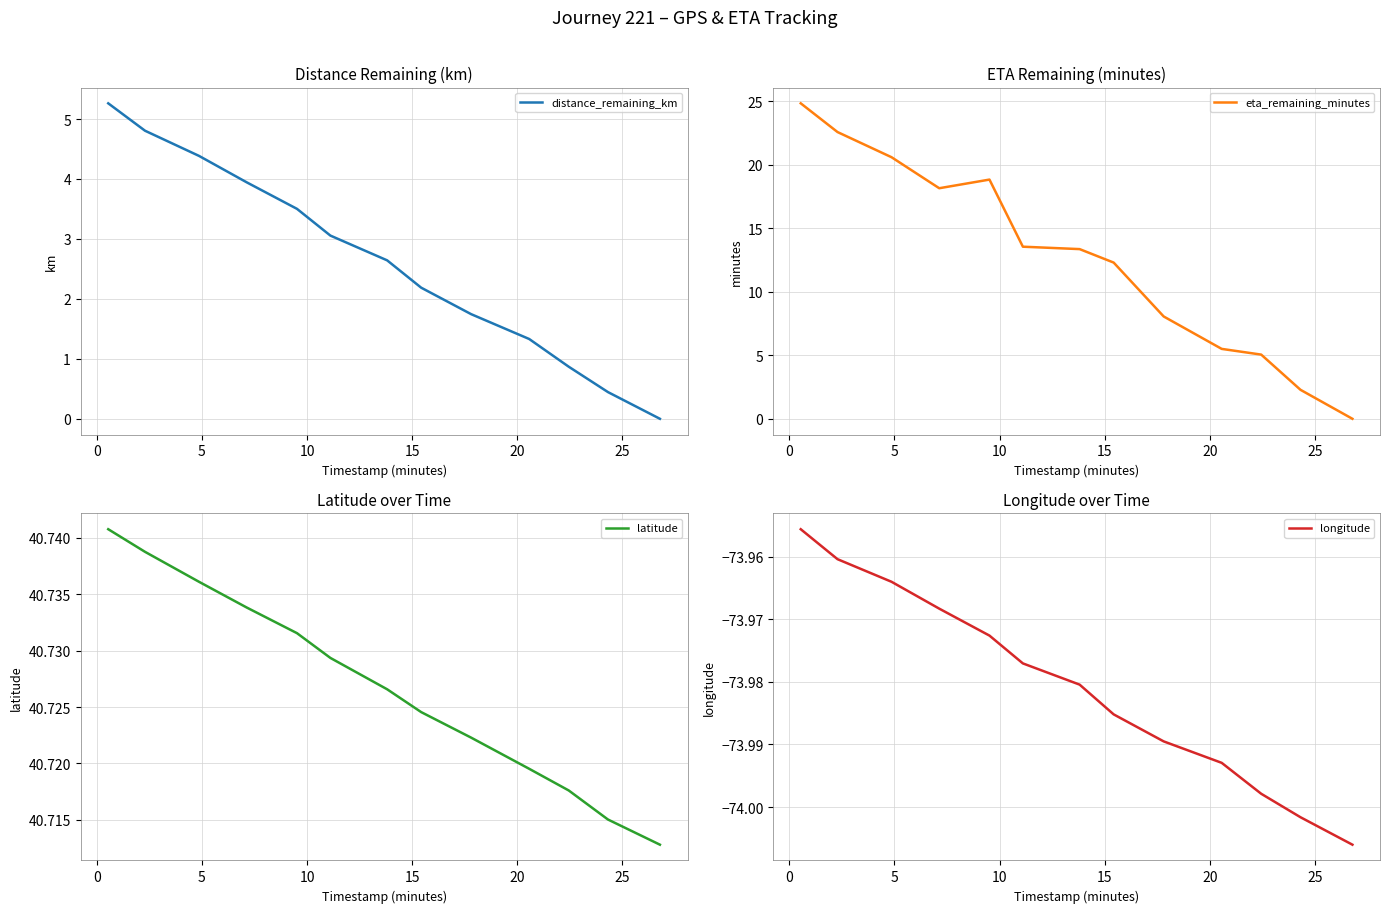

Rank the series at 15 from lowest to highest value.

longitude, distance_remaining_km, eta_remaining_minutes, latitude